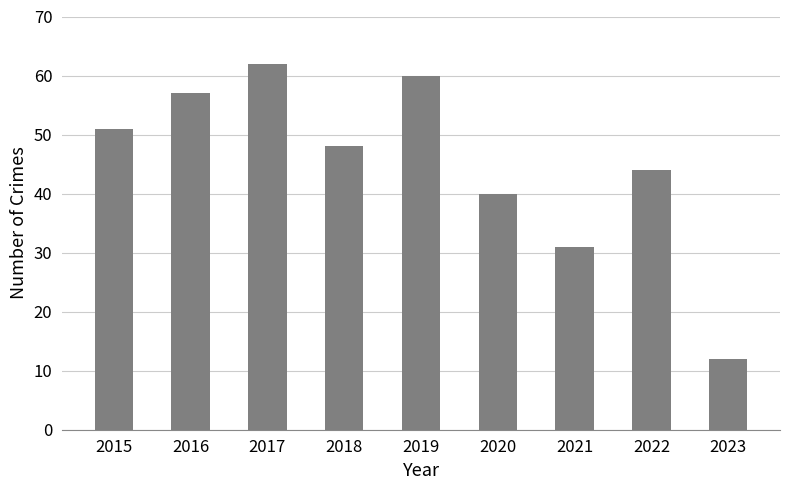

The chart shows a value of 40 at 2020. True or false?

True